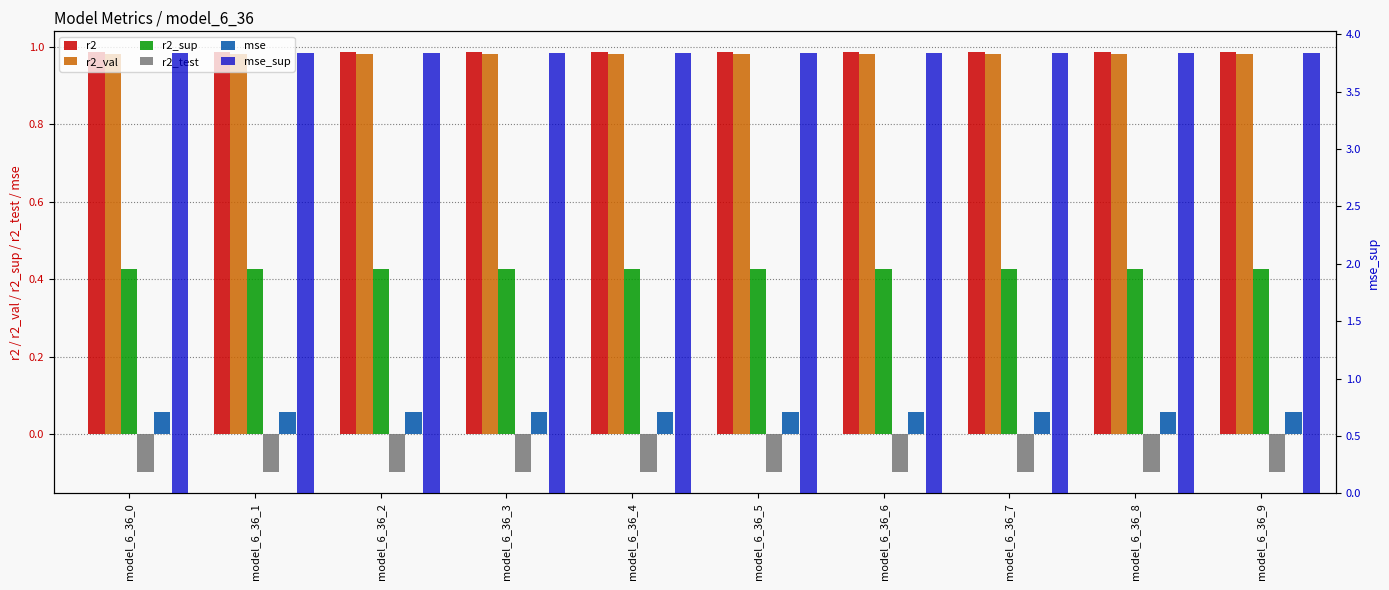

What is the value of the mse_sup bar at the 7th from the left?

3.8